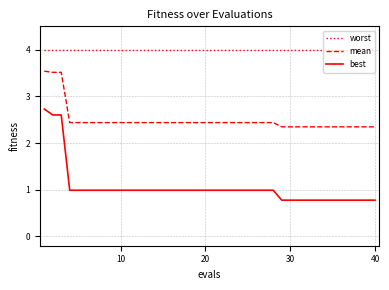

Which series has the largest total across all categories?

worst